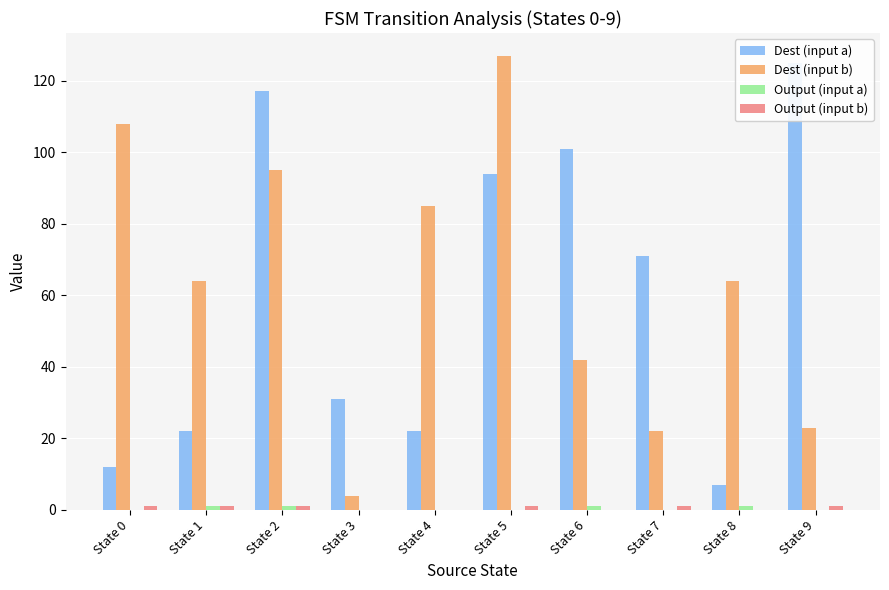

Where is Output (input b) nearest to the value 0?

State 3